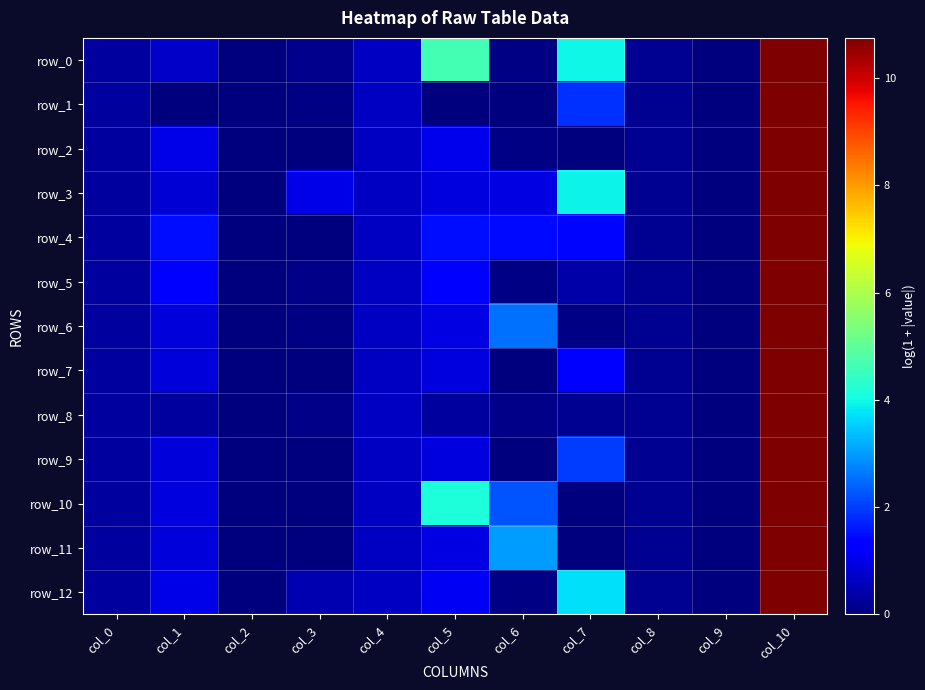

Reading left to right, list all the values displayed in this chart.

row_0: col_0=0.3	col_1=0.7	col_2=0.0	col_3=0.2	col_4=0.6	col_5=4.6	col_6=0.0	col_7=4.0	col_8=0.2	col_9=0.0	col_10=10.7
row_1: col_0=0.3	col_1=0.0	col_2=0.0	col_3=0.1	col_4=0.6	col_5=0.0	col_6=0.0	col_7=1.9	col_8=0.2	col_9=0.0	col_10=10.7
row_2: col_0=0.3	col_1=1.0	col_2=0.0	col_3=0.0	col_4=0.6	col_5=1.0	col_6=0.1	col_7=0.0	col_8=0.2	col_9=0.0	col_10=10.7
row_3: col_0=0.3	col_1=0.8	col_2=0.0	col_3=1.0	col_4=0.6	col_5=0.9	col_6=0.9	col_7=3.9	col_8=0.2	col_9=0.0	col_10=10.7
row_4: col_0=0.3	col_1=1.5	col_2=0.0	col_3=0.0	col_4=0.7	col_5=1.5	col_6=1.5	col_7=1.4	col_8=0.2	col_9=0.0	col_10=10.7
row_5: col_0=0.3	col_1=1.2	col_2=0.0	col_3=0.1	col_4=0.7	col_5=1.3	col_6=0.1	col_7=0.4	col_8=0.2	col_9=0.0	col_10=10.7
row_6: col_0=0.3	col_1=0.9	col_2=0.0	col_3=0.0	col_4=0.6	col_5=0.9	col_6=2.5	col_7=0.1	col_8=0.2	col_9=0.0	col_10=10.7
row_7: col_0=0.3	col_1=0.8	col_2=0.0	col_3=0.0	col_4=0.6	col_5=0.9	col_6=0.0	col_7=1.3	col_8=0.2	col_9=0.0	col_10=10.7
row_8: col_0=0.3	col_1=0.3	col_2=0.0	col_3=0.1	col_4=0.7	col_5=0.3	col_6=0.1	col_7=0.2	col_8=0.2	col_9=0.0	col_10=10.7
row_9: col_0=0.3	col_1=0.9	col_2=0.0	col_3=0.0	col_4=0.6	col_5=0.9	col_6=0.0	col_7=2.0	col_8=0.2	col_9=0.0	col_10=10.7
row_10: col_0=0.3	col_1=0.9	col_2=0.0	col_3=0.0	col_4=0.6	col_5=4.1	col_6=2.3	col_7=0.0	col_8=0.2	col_9=0.0	col_10=10.7
row_11: col_0=0.3	col_1=0.9	col_2=0.0	col_3=0.0	col_4=0.6	col_5=0.9	col_6=3.0	col_7=0.0	col_8=0.2	col_9=0.0	col_10=10.7
row_12: col_0=0.3	col_1=1.0	col_2=0.0	col_3=0.5	col_4=0.6	col_5=1.1	col_6=0.1	col_7=3.7	col_8=0.2	col_9=0.0	col_10=10.7